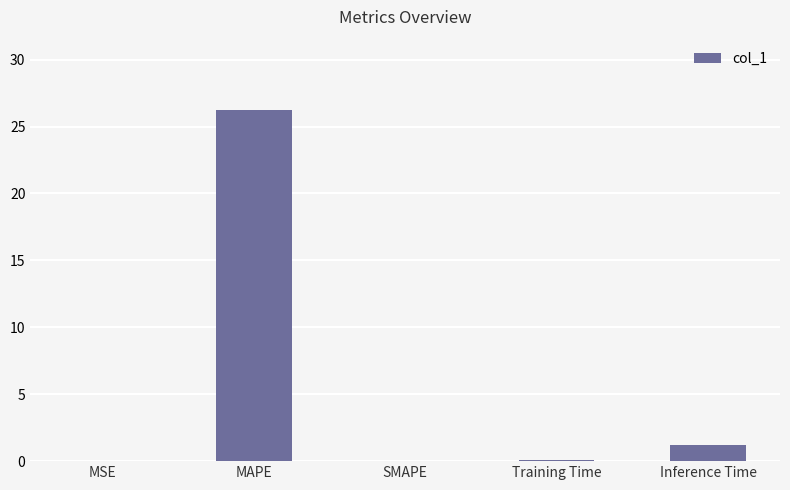

What is the maximum value shown in the chart?

26.2